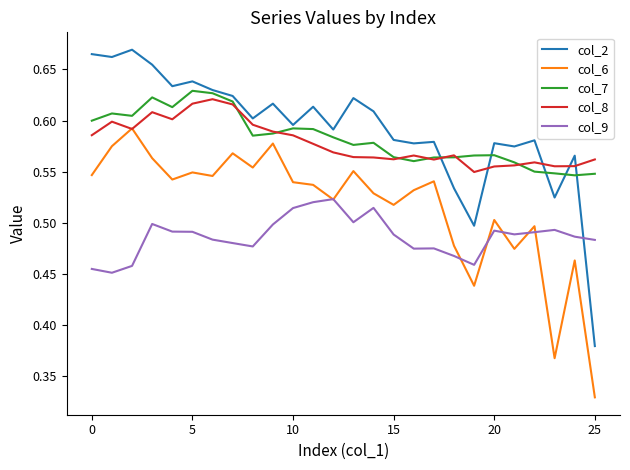

True or false: col_6 and col_7 cross at least once.

False